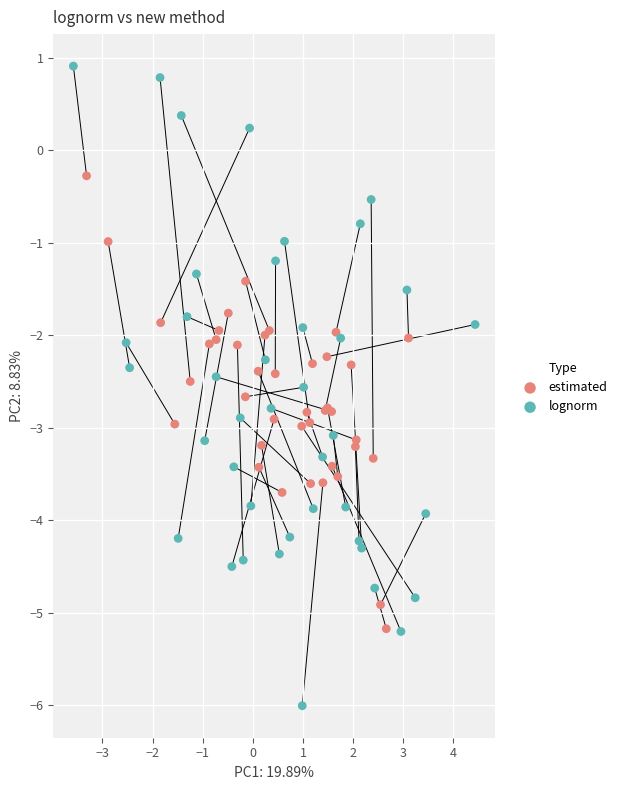

Which series has the widest spread of Y values?

lognorm